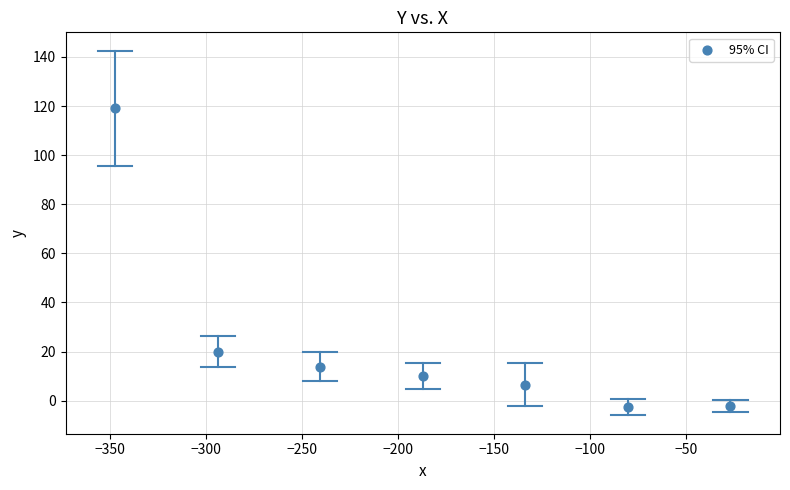

What is the range of X values (max minus min)?

320.6